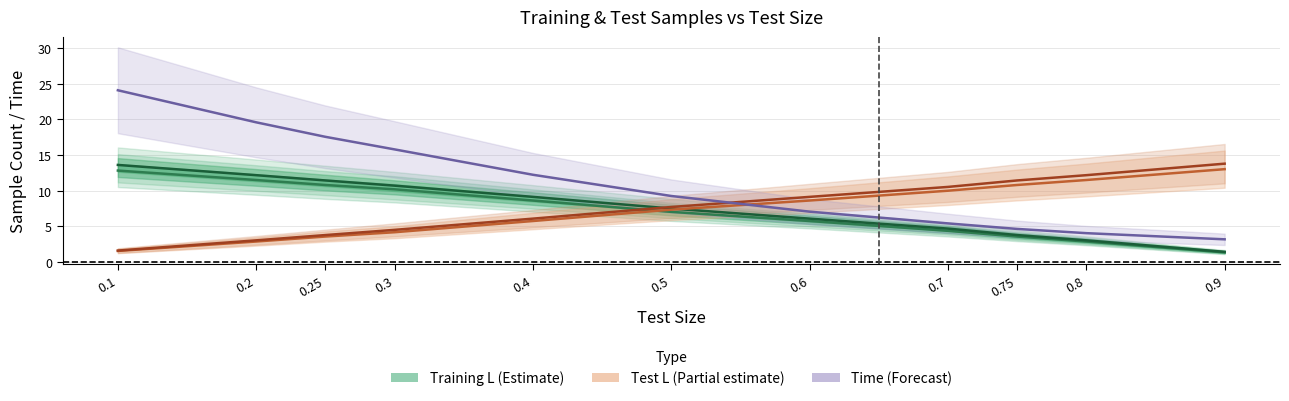

Reading left to right, transcribe all the data shown in this chart.

Mean_sample_training_L: 12.8	11.5	10.8	10.2	8.6	7.0	5.8	4.4	3.6	2.9	1.4
Mean_sample_training_R: 13.6	12.2	11.4	10.7	9.1	7.5	6.1	4.7	3.8	3.1	1.4
Mean_sample_test_L: 1.6	2.9	3.6	4.2	5.8	7.4	8.6	10.0	10.8	11.5	13.0
Mean_sample_test_R: 1.6	3.1	3.8	4.5	6.1	7.7	9.1	10.5	11.4	12.2	13.8
Time: 24.1	19.6	17.6	15.8	12.2	9.3	7.1	5.4	4.7	4.1	3.2